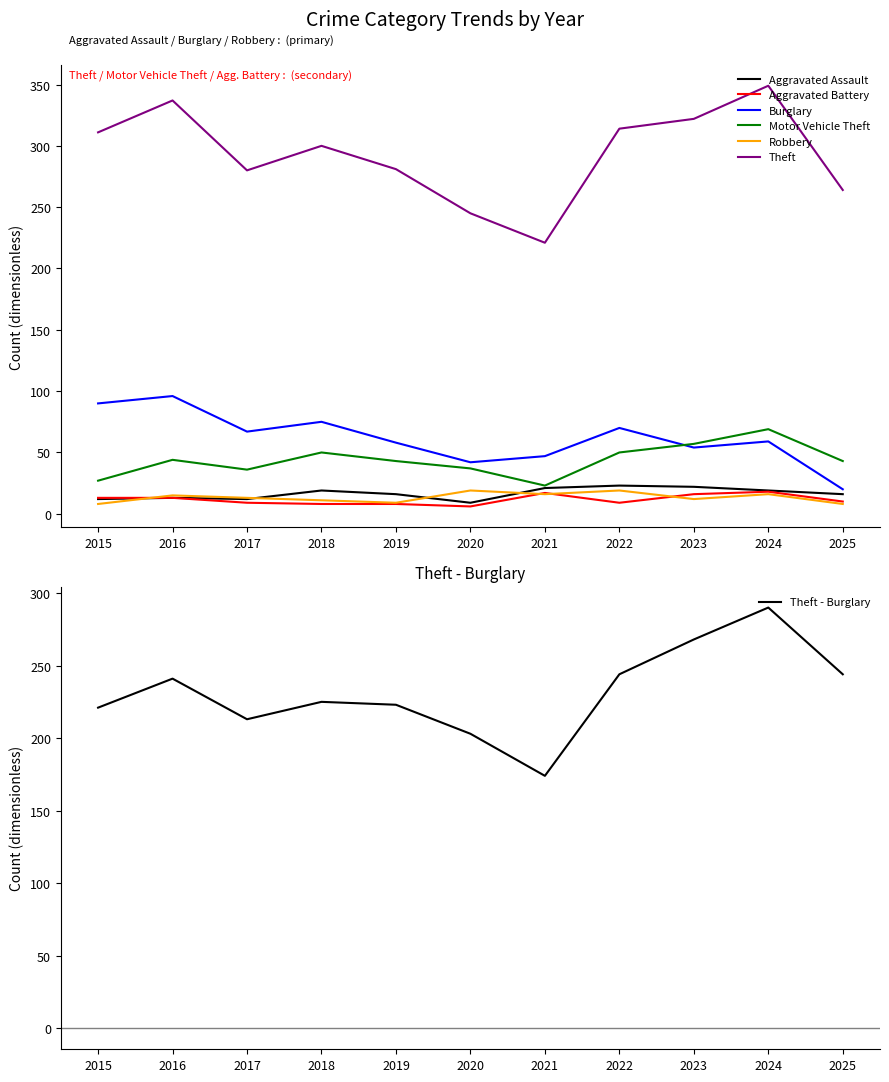

Which series has the largest total across all categories?

Theft